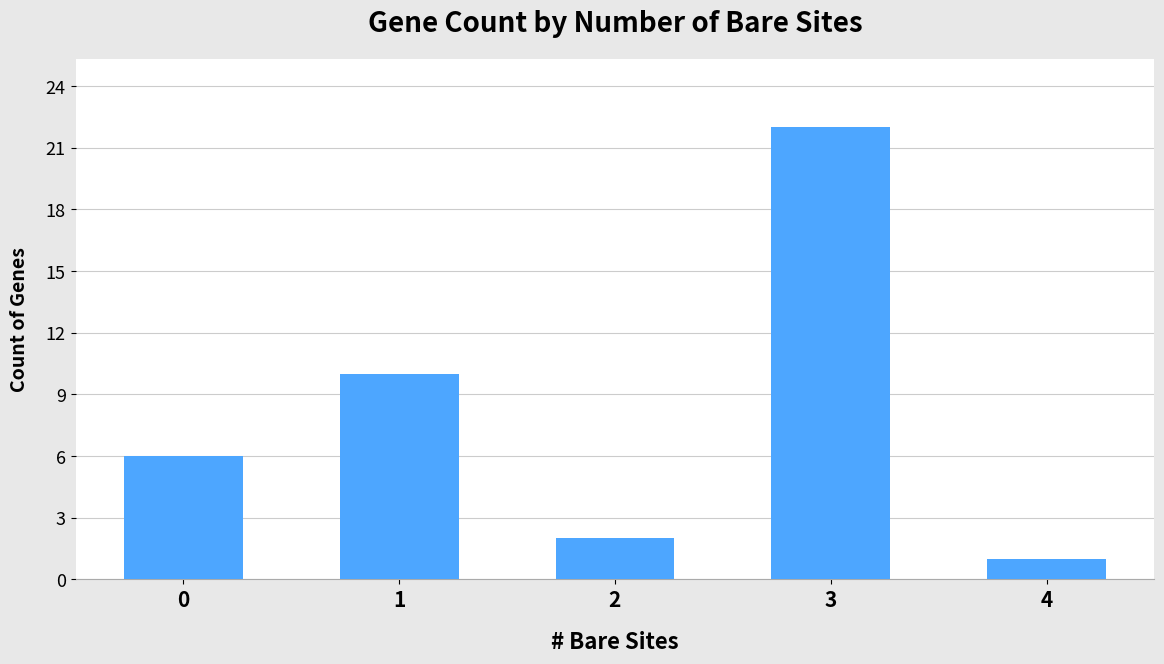

Is it true that the value at 0 is 6?

True